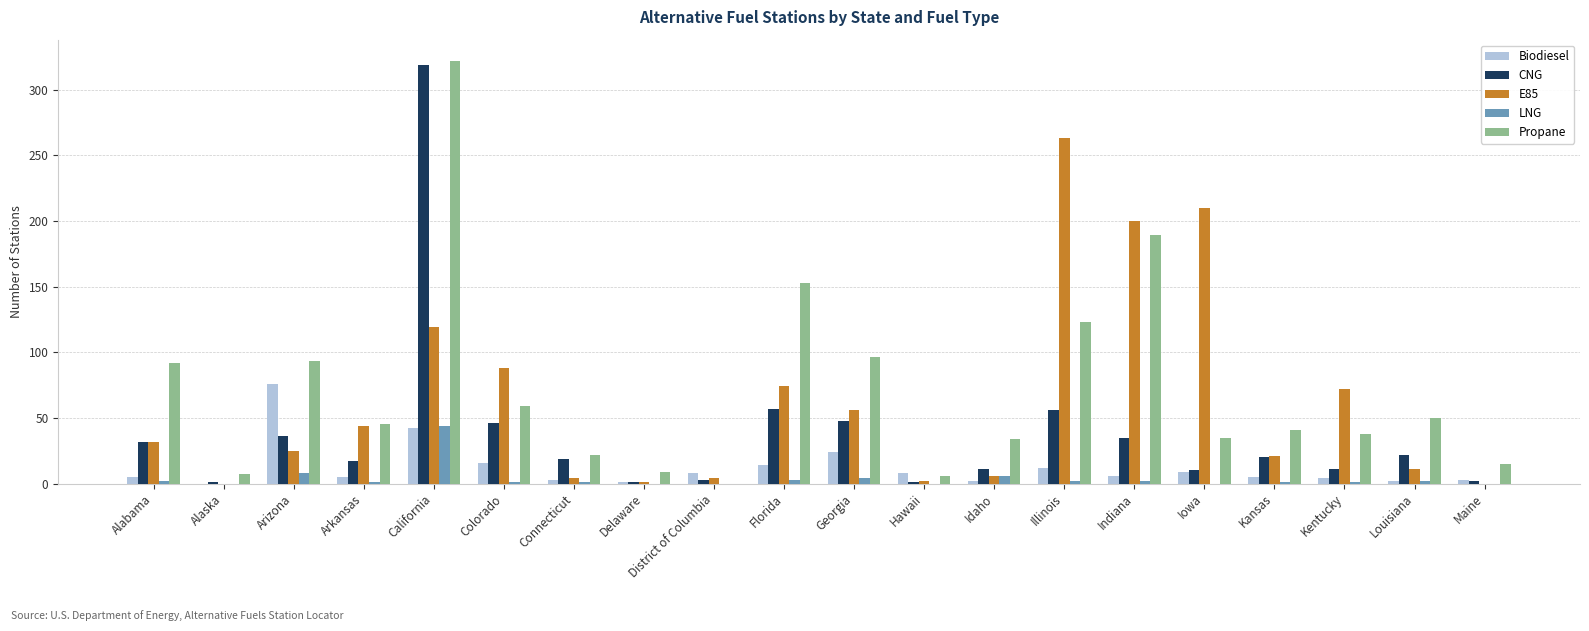

What are all the series names shown in the legend?

Biodiesel, CNG, E85, LNG, Propane